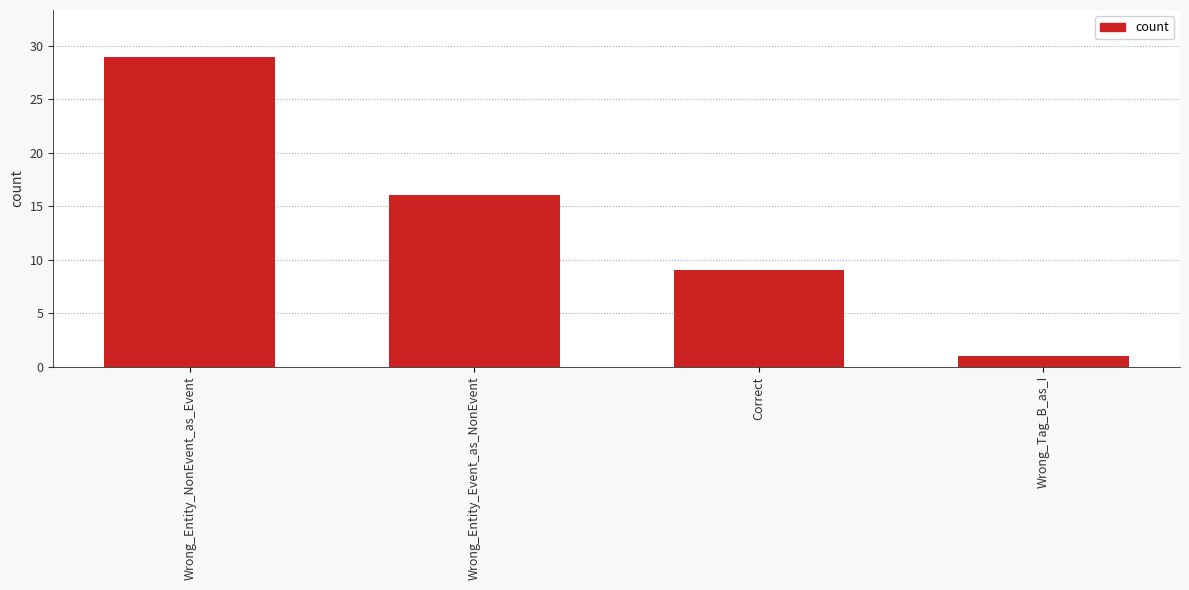

How many categories are shown in the chart?

4